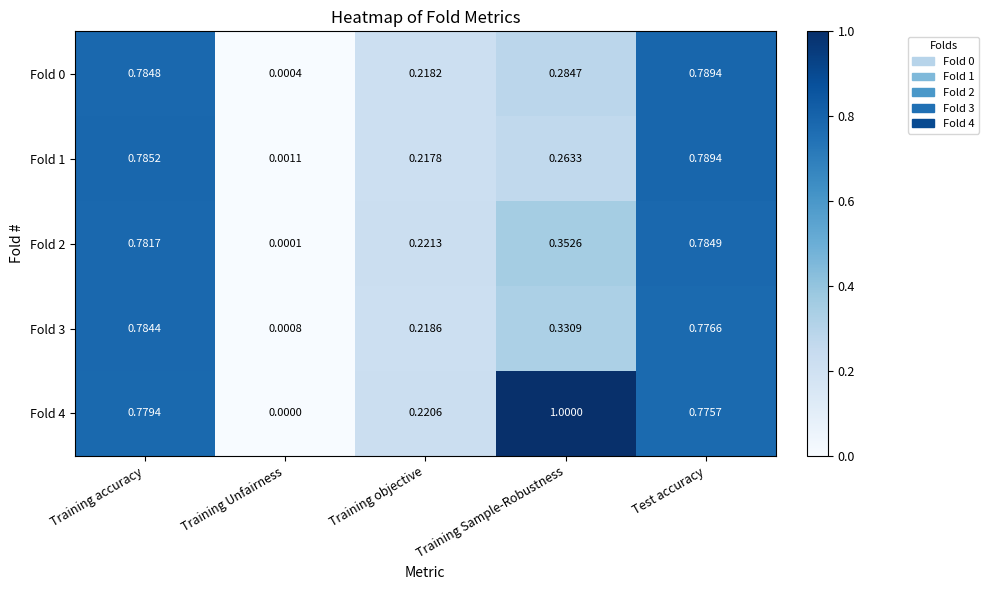

At which label does Fold 4 reach its minimum?

Training Unfairness